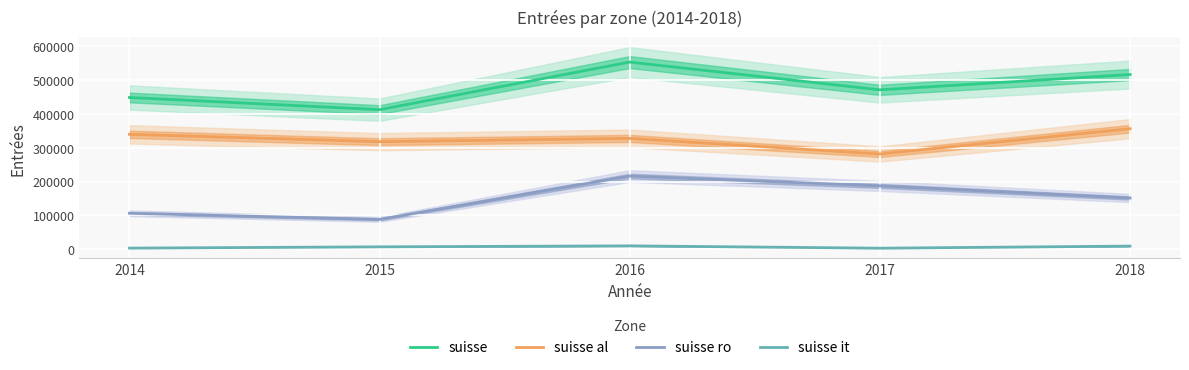

What is the total value across all series at 2018?

1032964